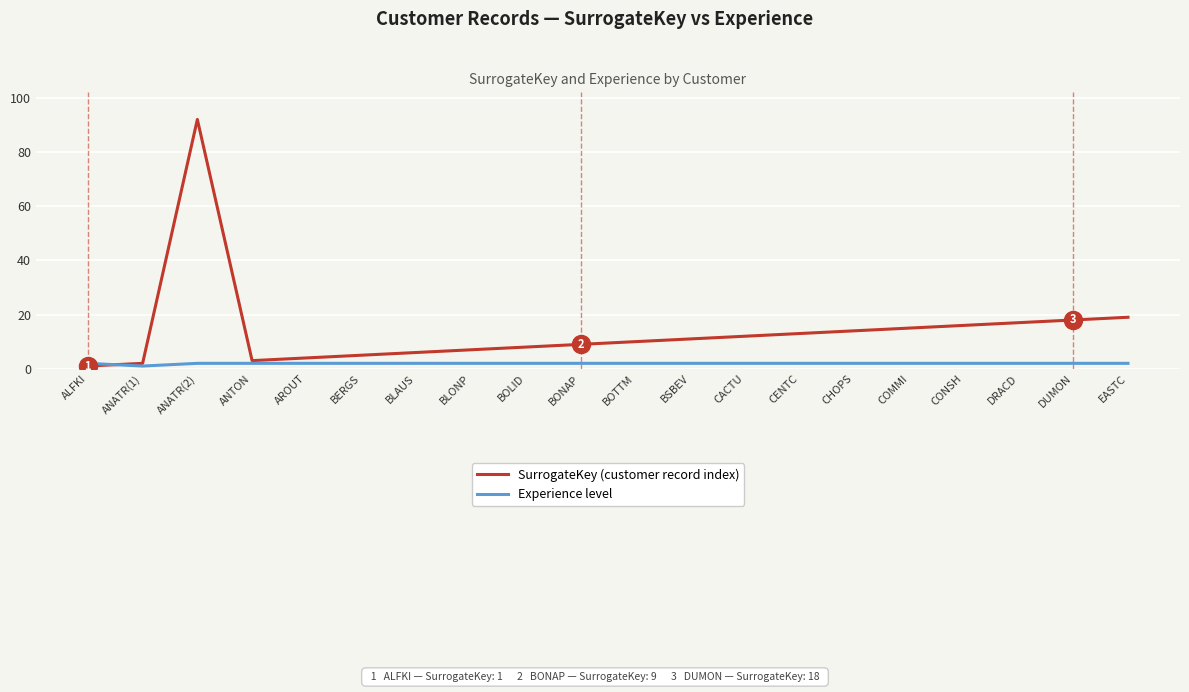

At which category is the sum across all series the highest?

ANATR(2)